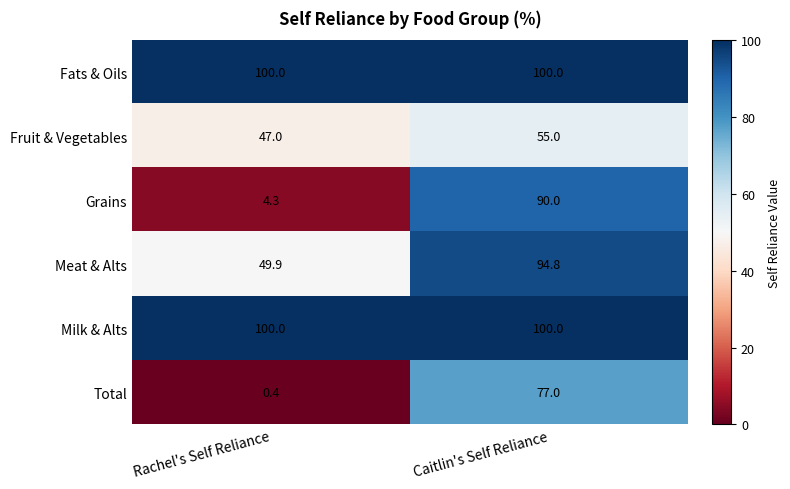

Reading left to right, list all the values displayed in this chart.

Fats & Oils: Rachel's Self Reliance=100.0	Caitlin's Self Reliance=100.0
Fruit & Vegetables: Rachel's Self Reliance=47.0	Caitlin's Self Reliance=55.0
Grains: Rachel's Self Reliance=4.3	Caitlin's Self Reliance=90.0
Meat & Alts: Rachel's Self Reliance=49.9	Caitlin's Self Reliance=94.8
Milk & Alts: Rachel's Self Reliance=100.0	Caitlin's Self Reliance=100.0
Total: Rachel's Self Reliance=0.4	Caitlin's Self Reliance=77.0